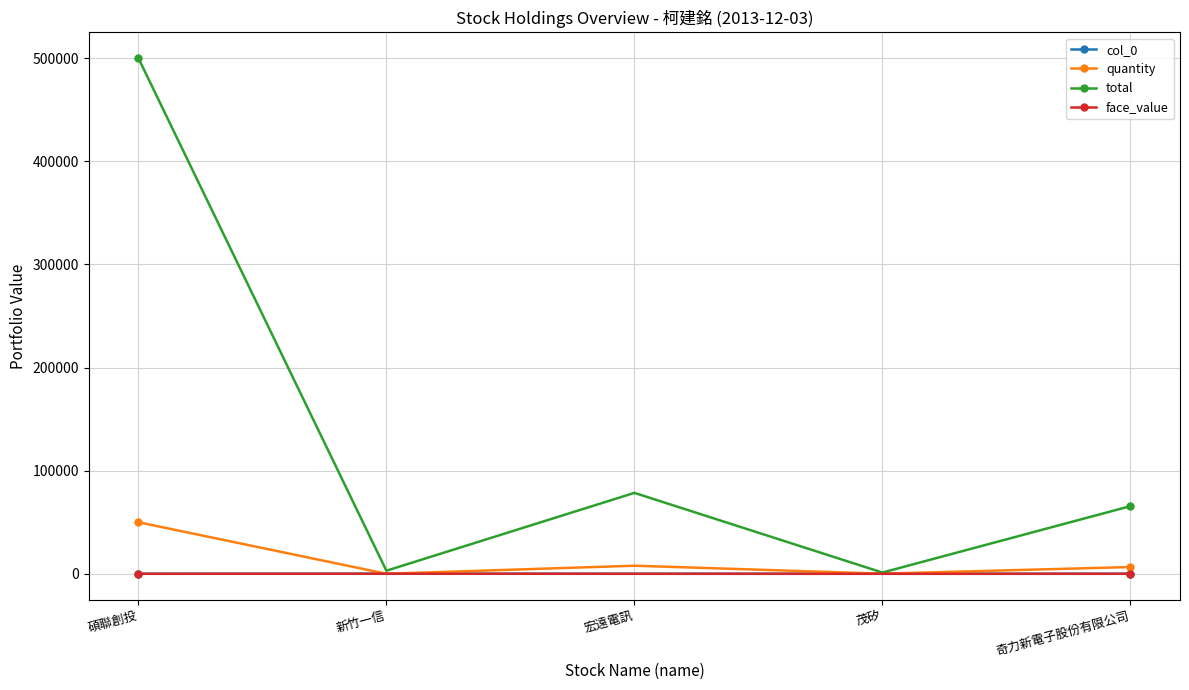

How many values in the quantity series are below 6560?

2